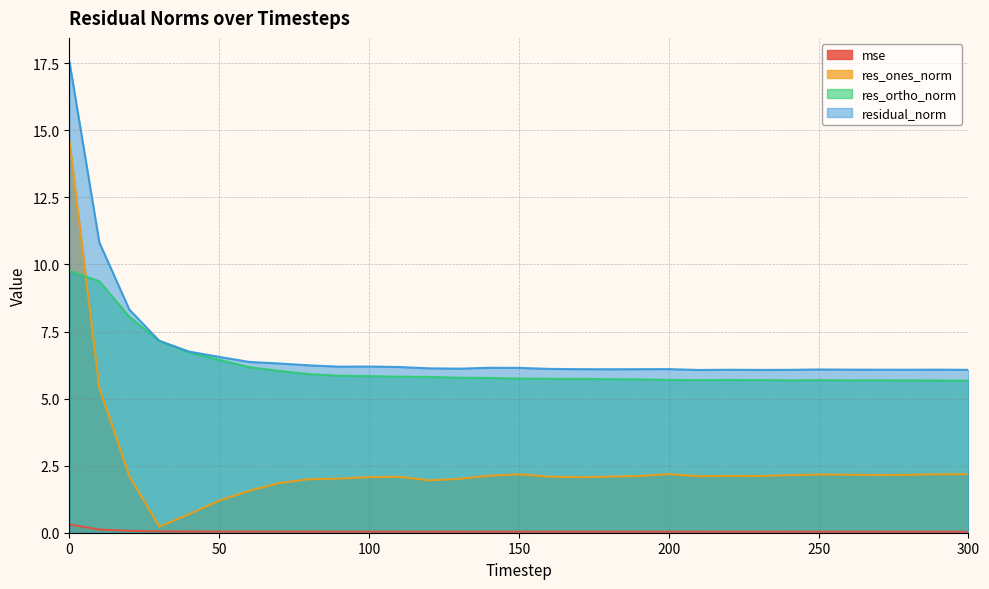

The value of residual_norm at 40 is 6.8. True or false?

True